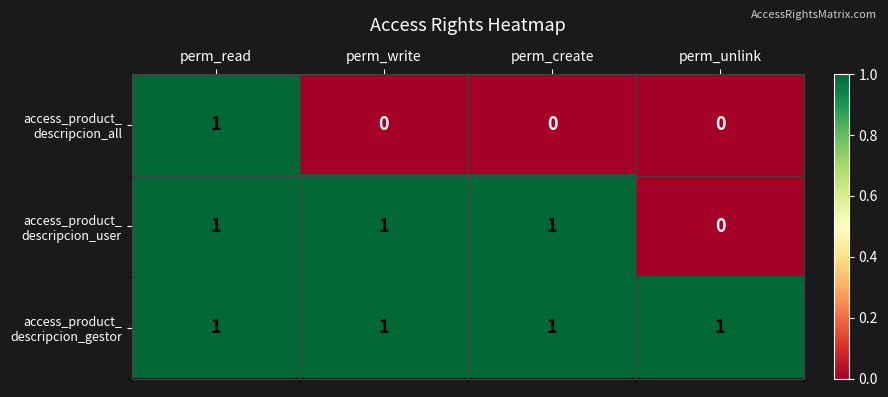

At how many categories does at least one series exceed 0?

4